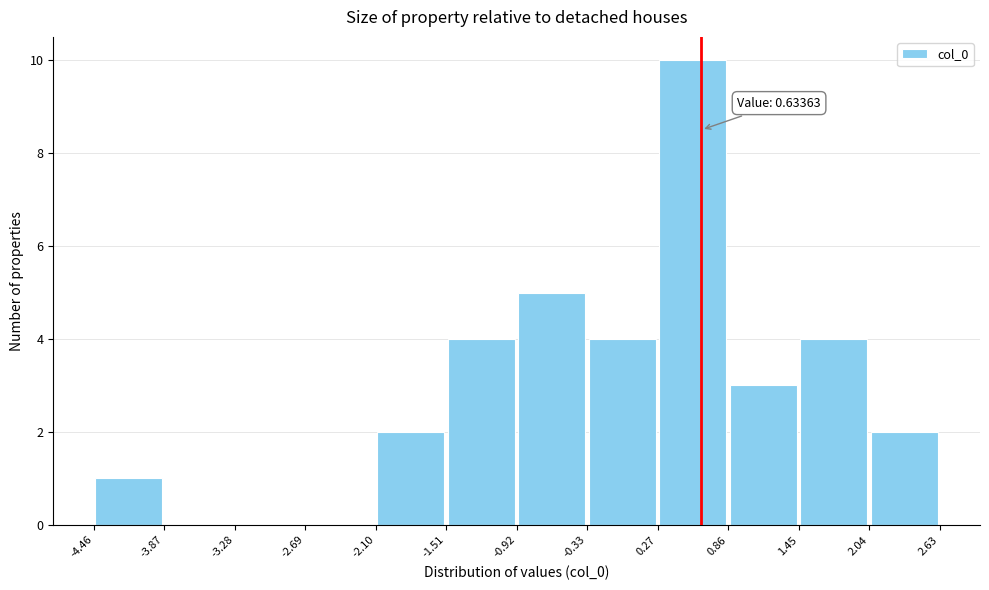

Which range on the x-axis has the tallest bar?

0.27 to 0.86